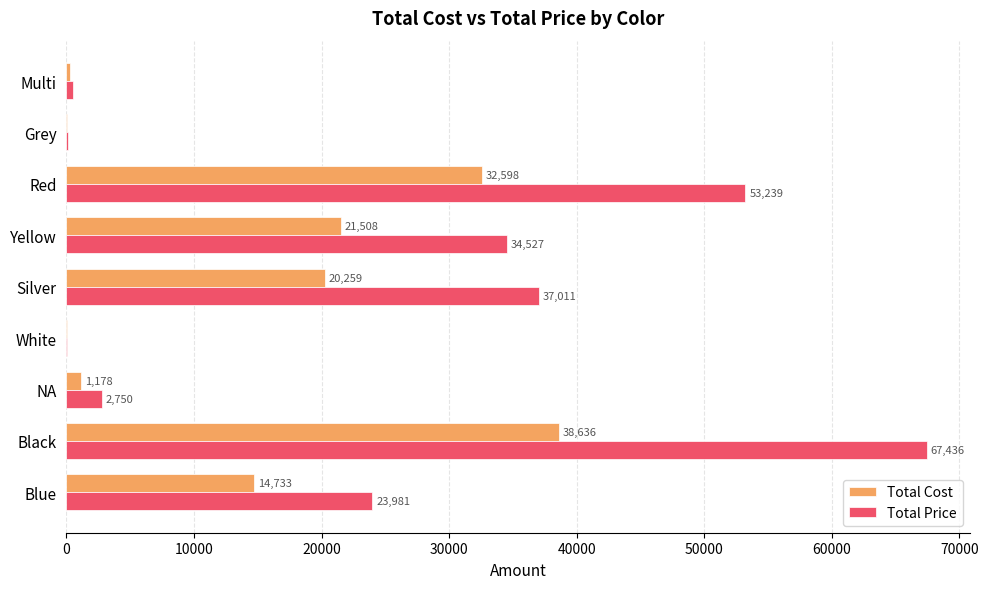

What are all the series names shown in the legend?

Total Cost, Total Price